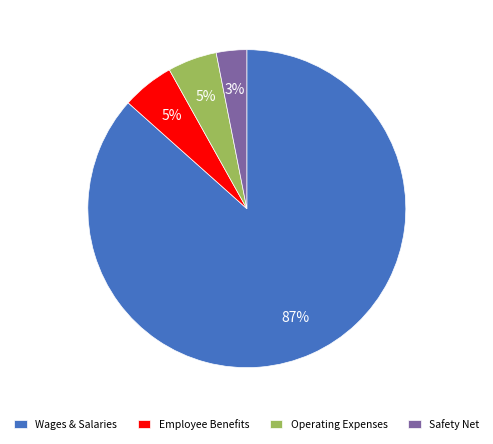

How many slices are in this pie chart?

4